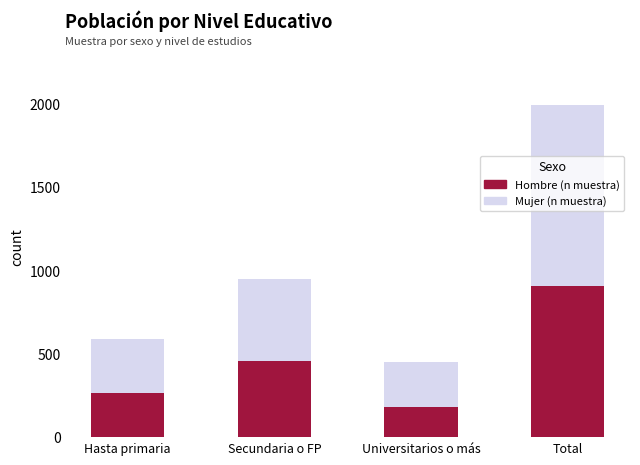

What is the total value across all series at Hasta primaria?

591